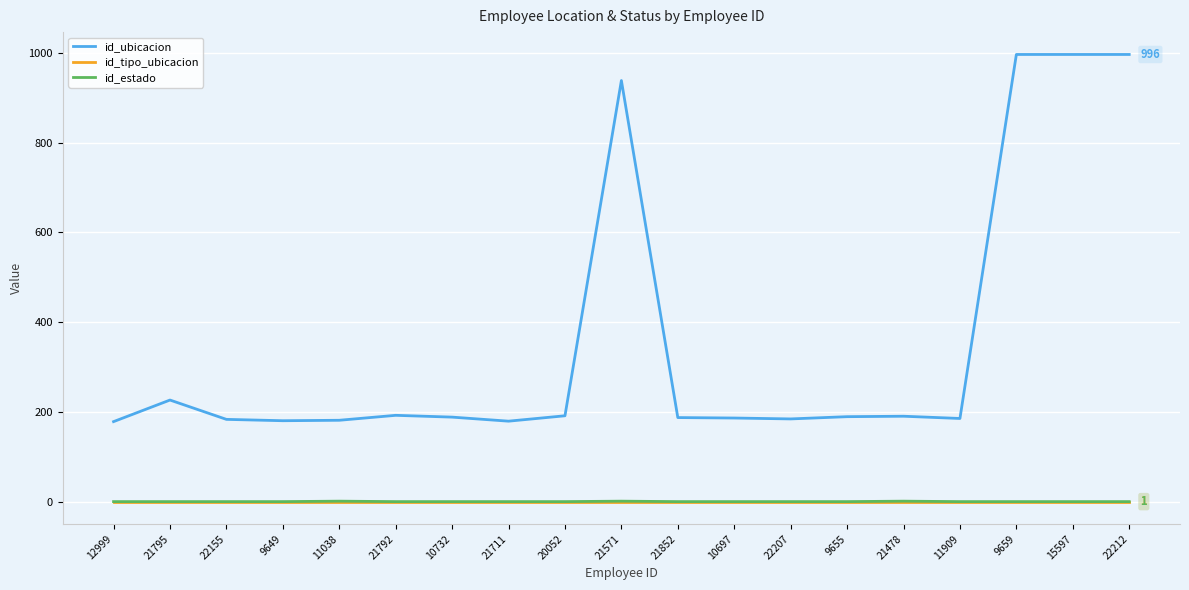

True or false: id_ubicacion and id_estado intersect in this chart.

False